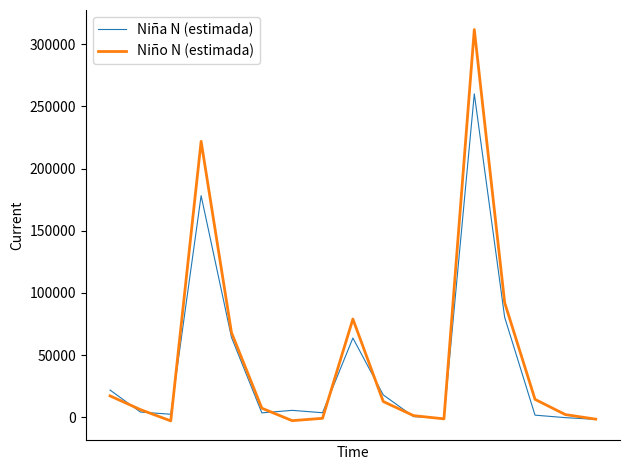

Is this an area chart (filled region under the line)?

No